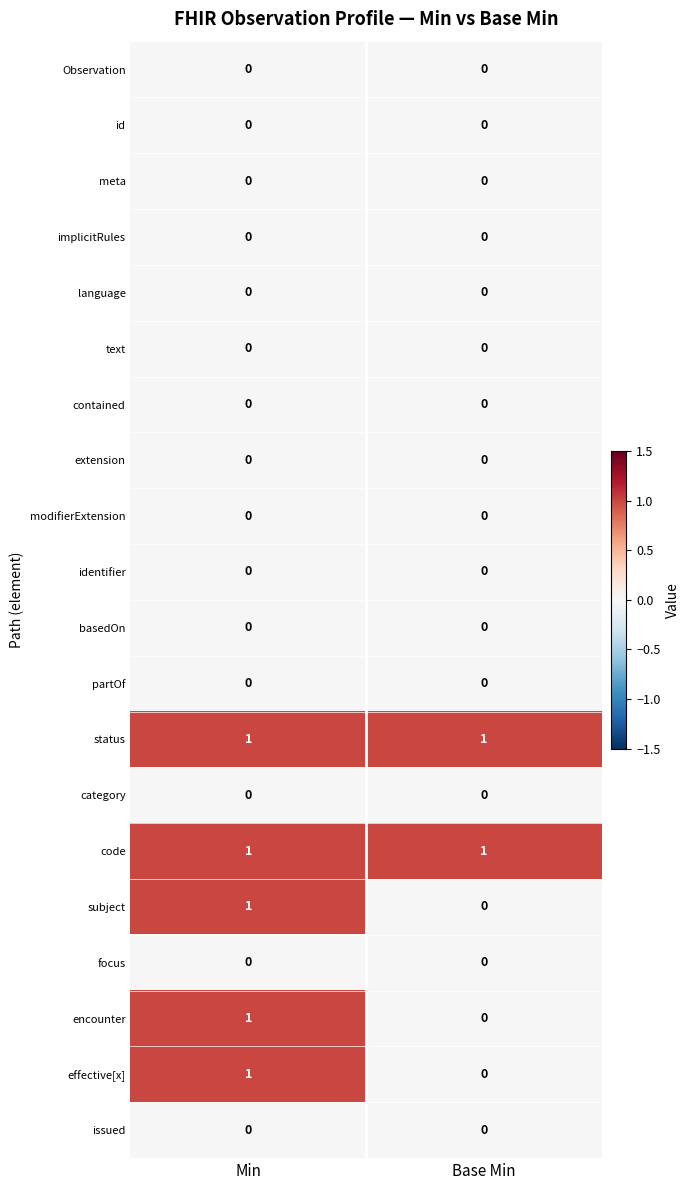

True or false: basedOn has a value of 0 at Min.

True